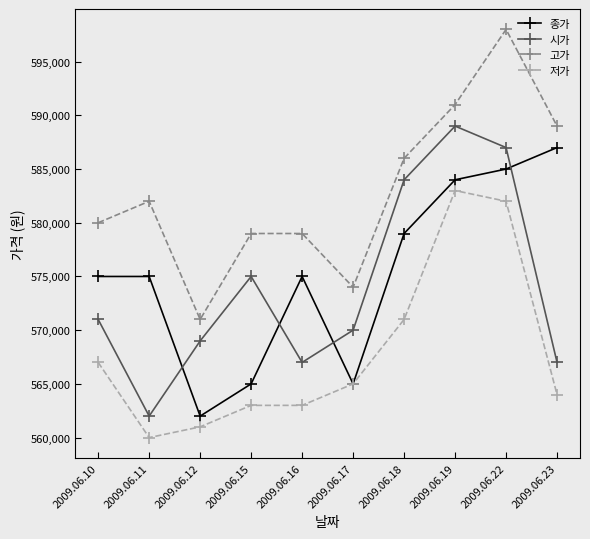

How many lines are shown in the chart?

4